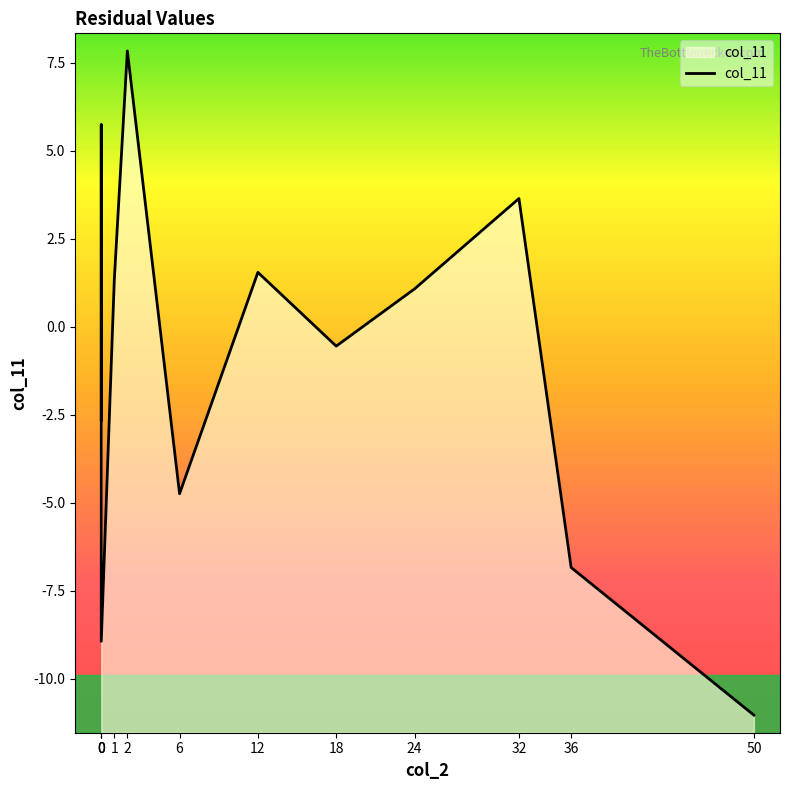

What is the greatest value displayed?

7.8